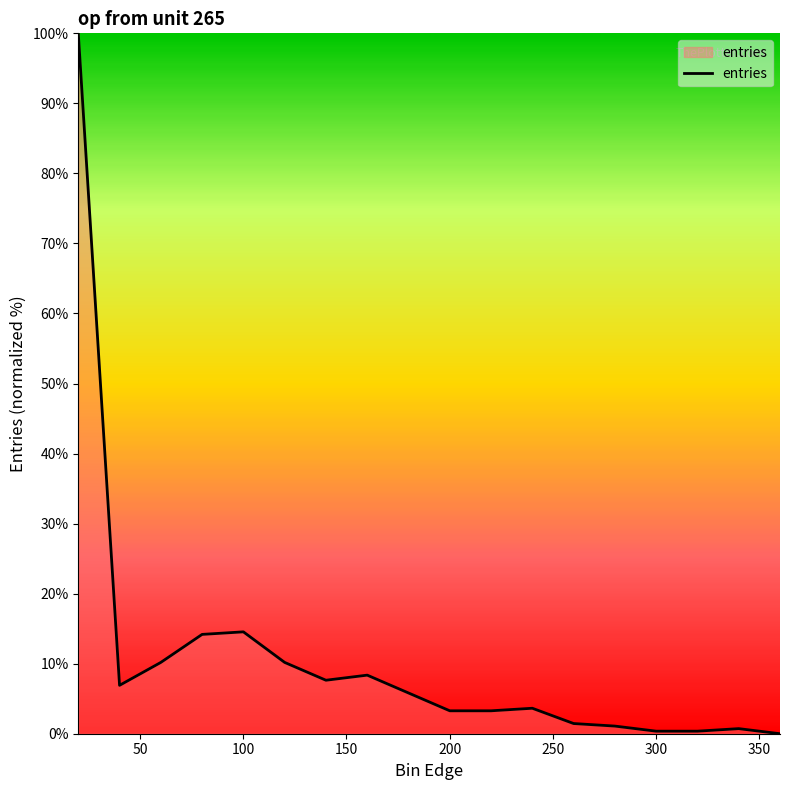

True or false: there are more than 1 points higher than both neighbors.

True